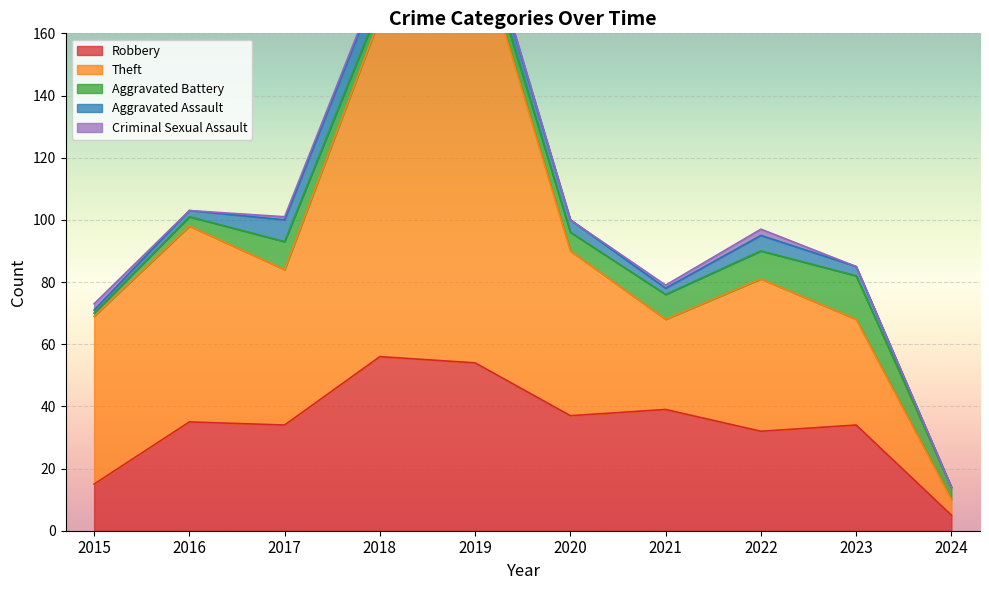

List the series in order of their peak value, lowest first.

Criminal Sexual Assault, Aggravated Assault, Aggravated Battery, Robbery, Theft